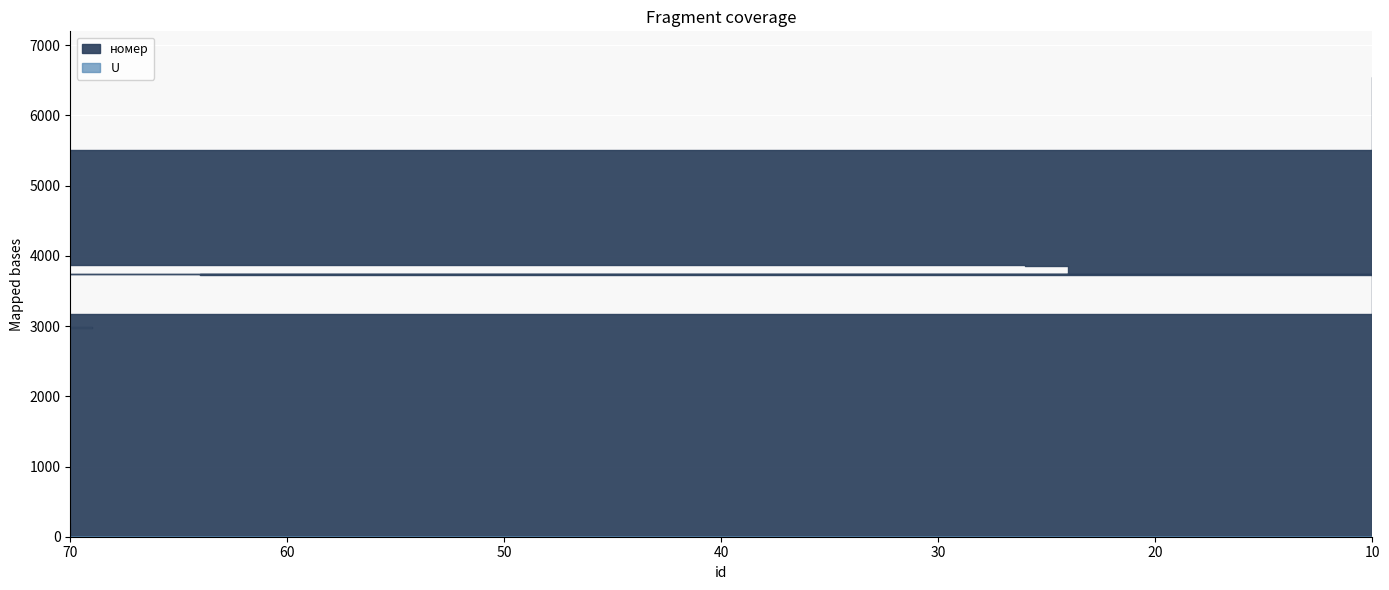

What is the sum of all U values?

47